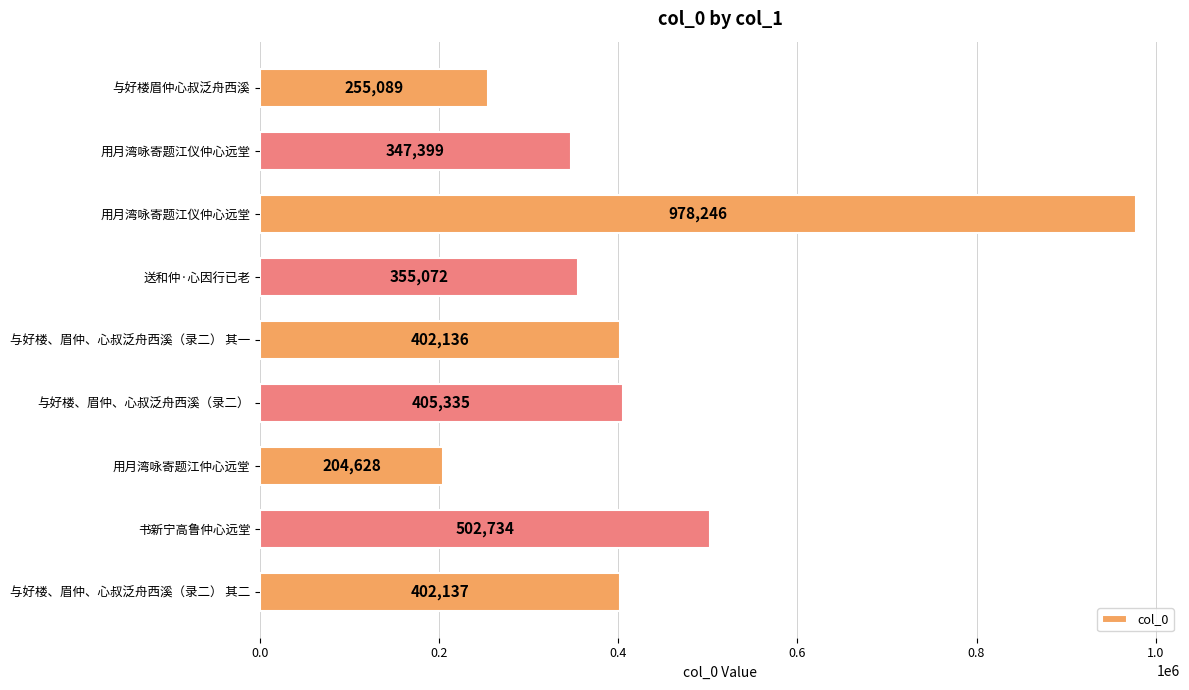

Are the bars grouped side by side (vs. stacked)?

No